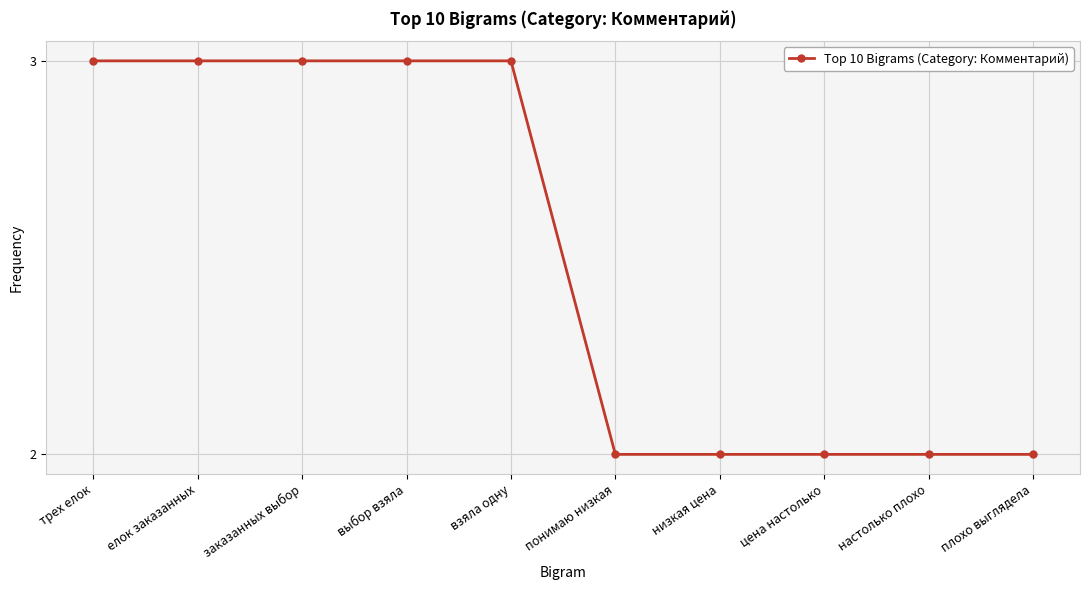

What is the approximate value at взяла одну?

3